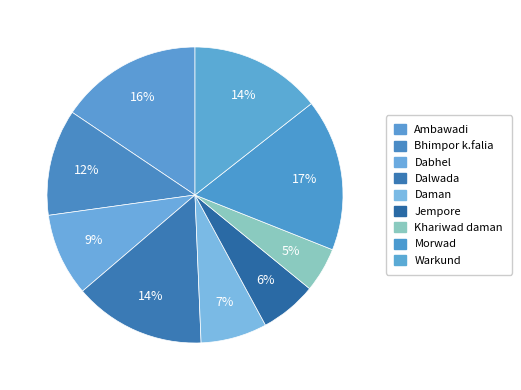

Count the number of slices in the pie.

9